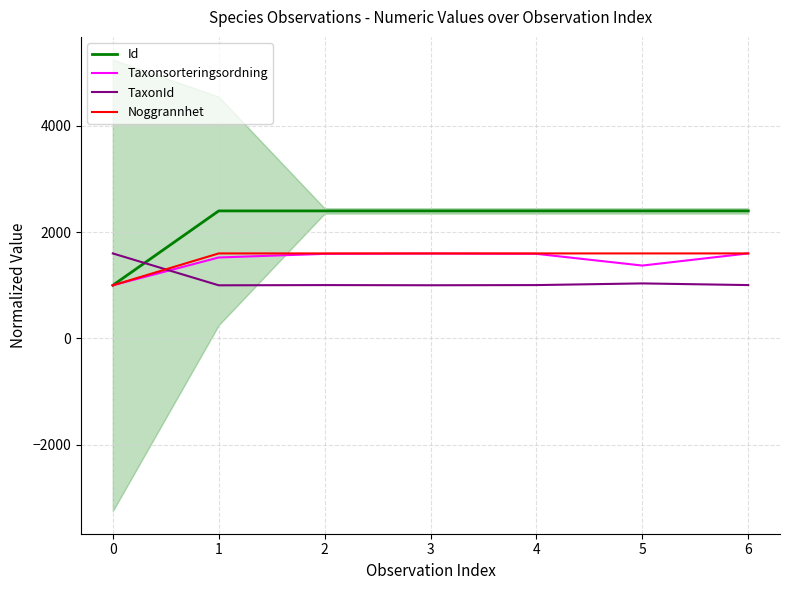

Which series has the largest total across all categories?

Id